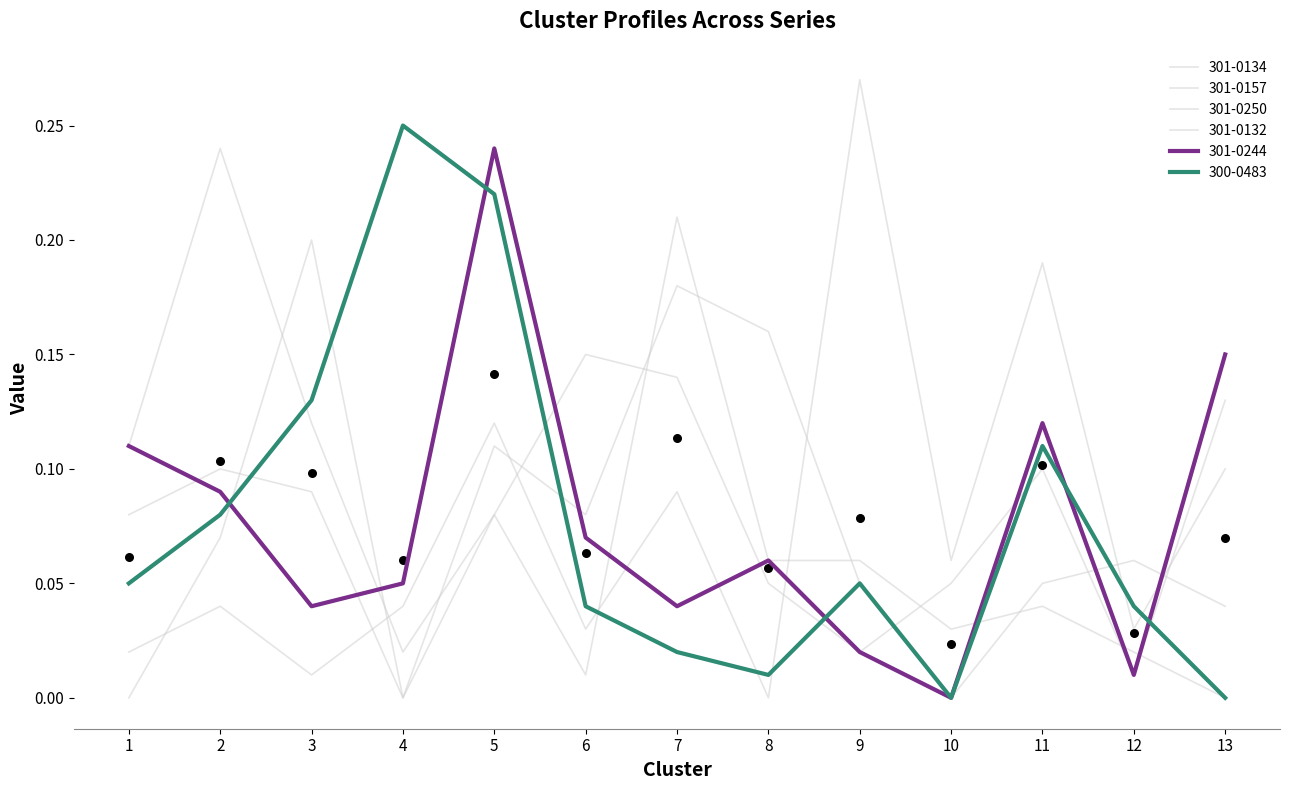

At which category is the sum across all series the highest?

5